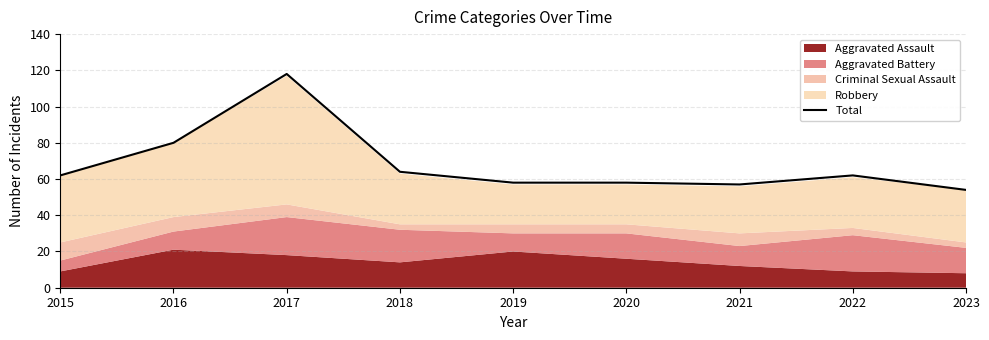

How many interior local peaks (higher than both neighbors) does the data have?

2